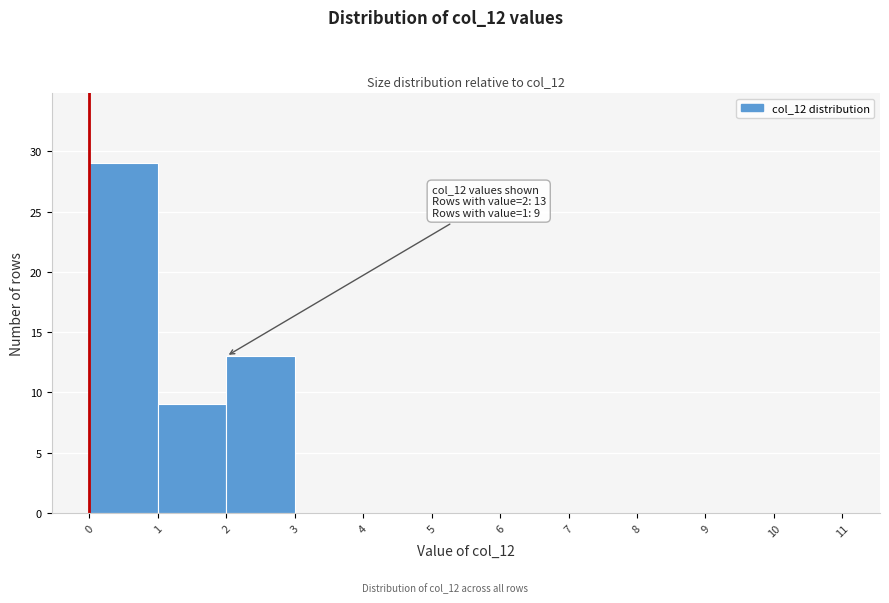

Which range on the x-axis has the tallest bar?

0 to 1